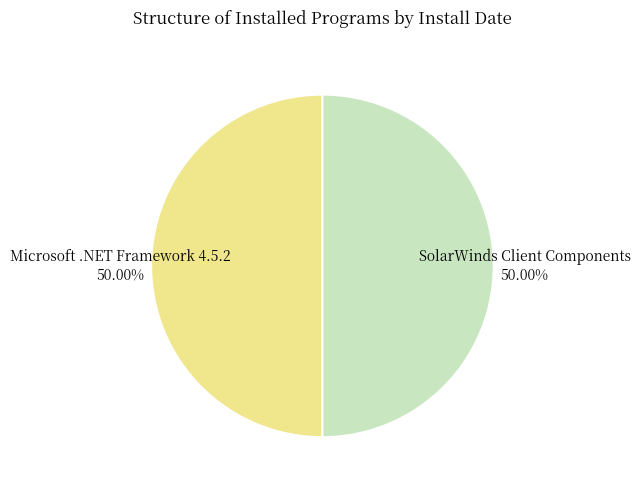

What is the ratio of the value at Microsoft .NET Framework 4.5.2 50.00% to the value at SolarWinds Client Components 50.00%?

1.0